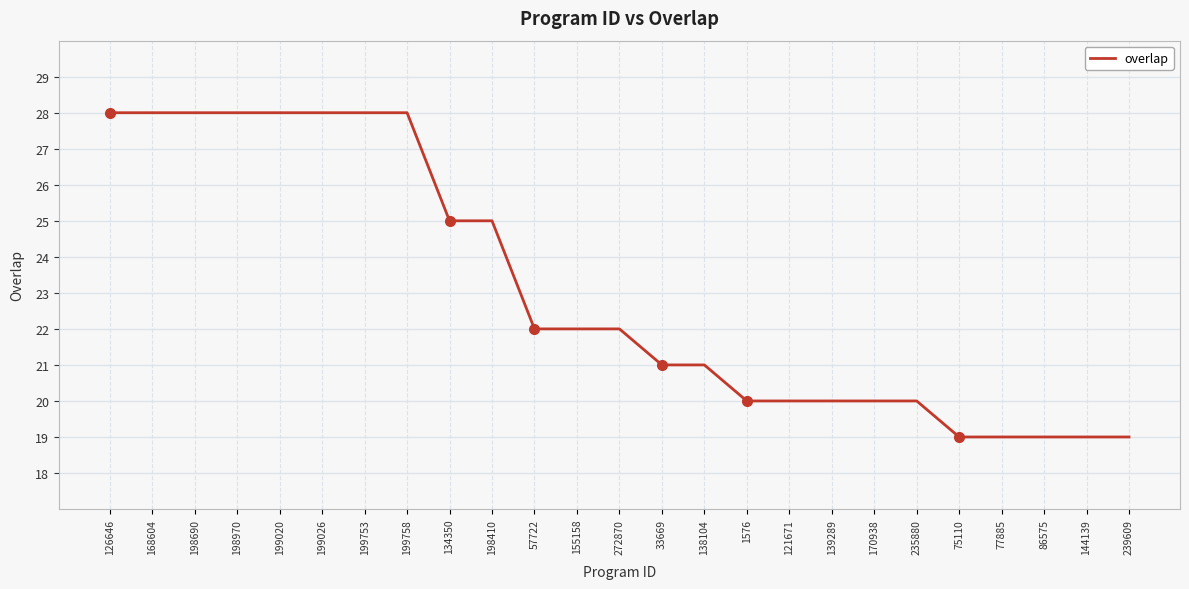

What is the maximum value shown in the chart?

28